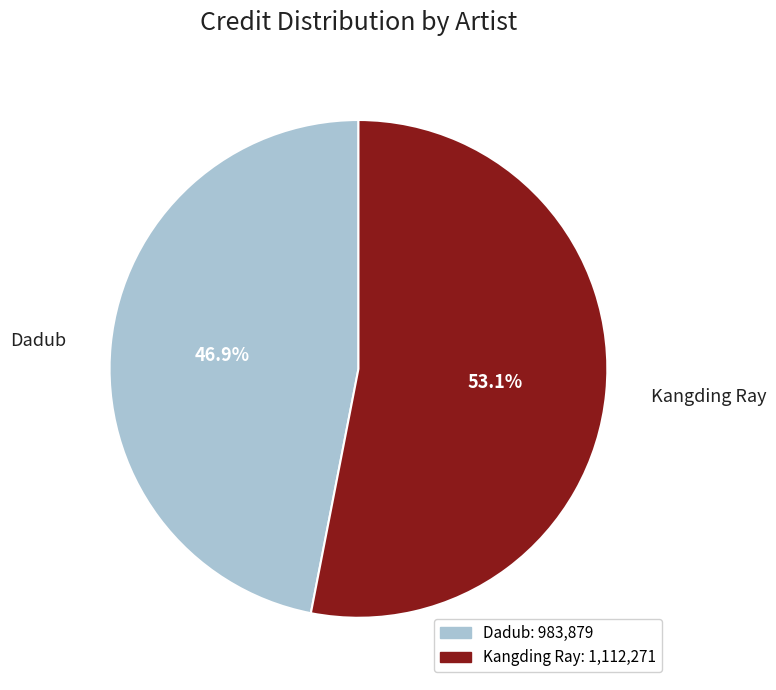

Approximately how many times larger is the value at Kangding Ray compared to Dadub?

1.1